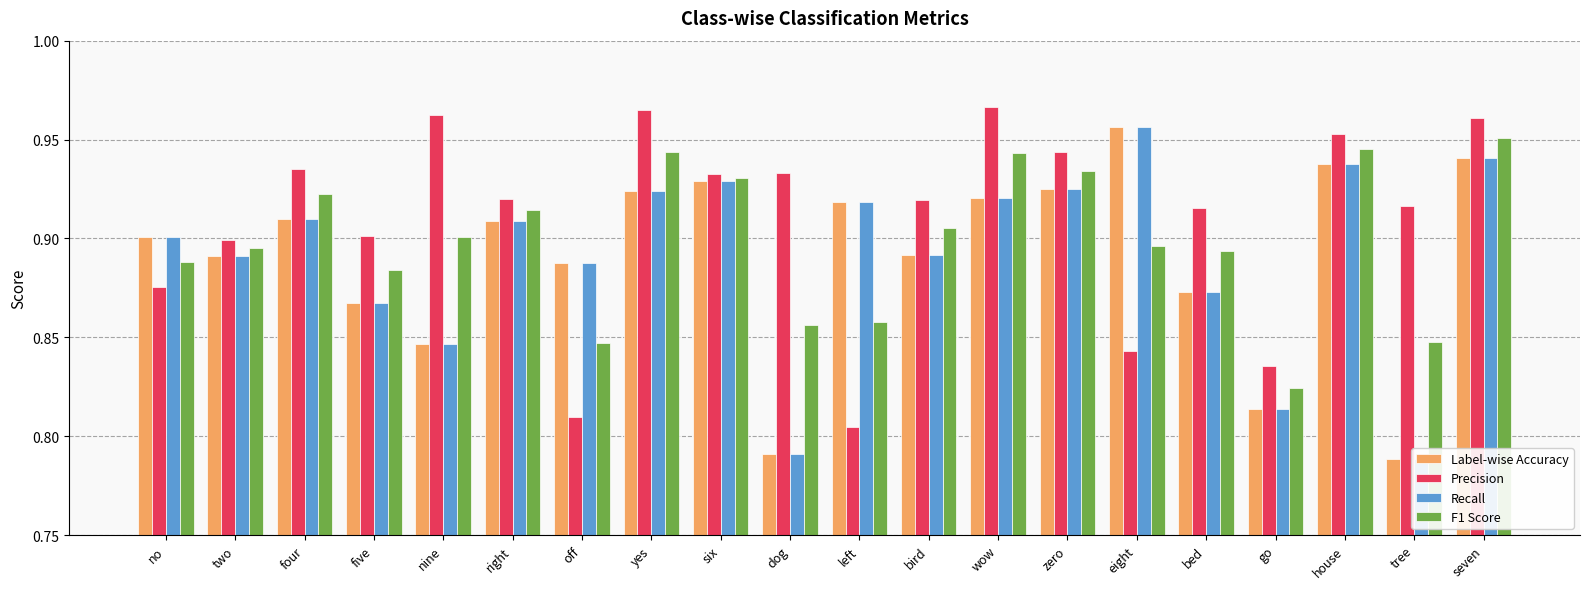

What are all the series names shown in the legend?

Label-wise Accuracy, Precision, Recall, F1 Score